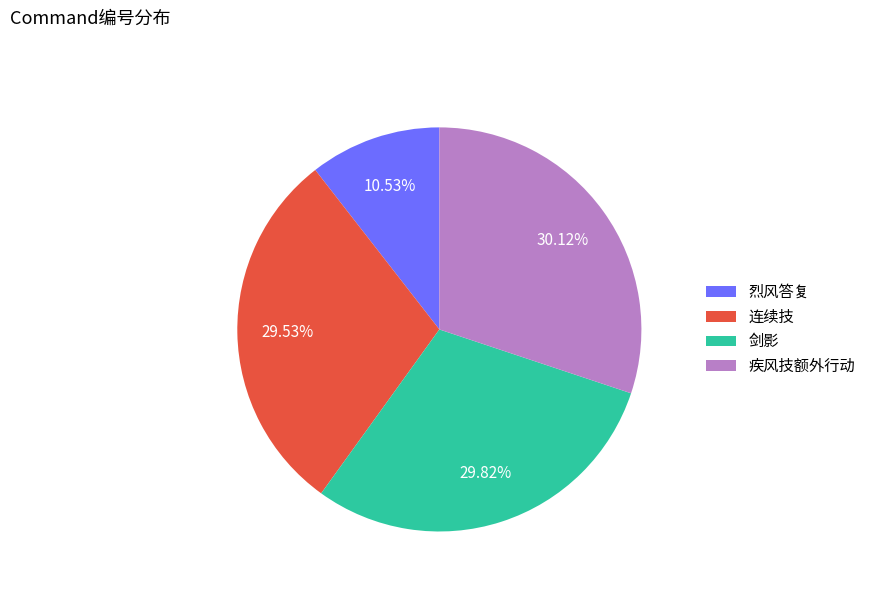

What is the smallest slice in the pie chart?

烈风答复